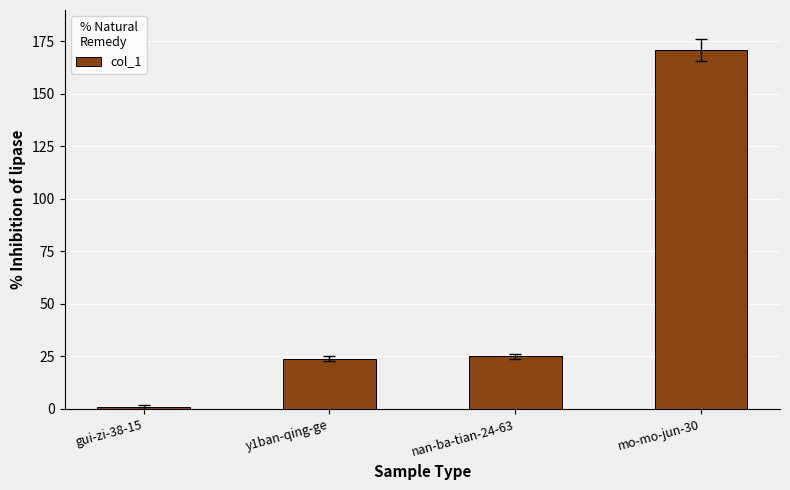

What is the sum of all values?

221